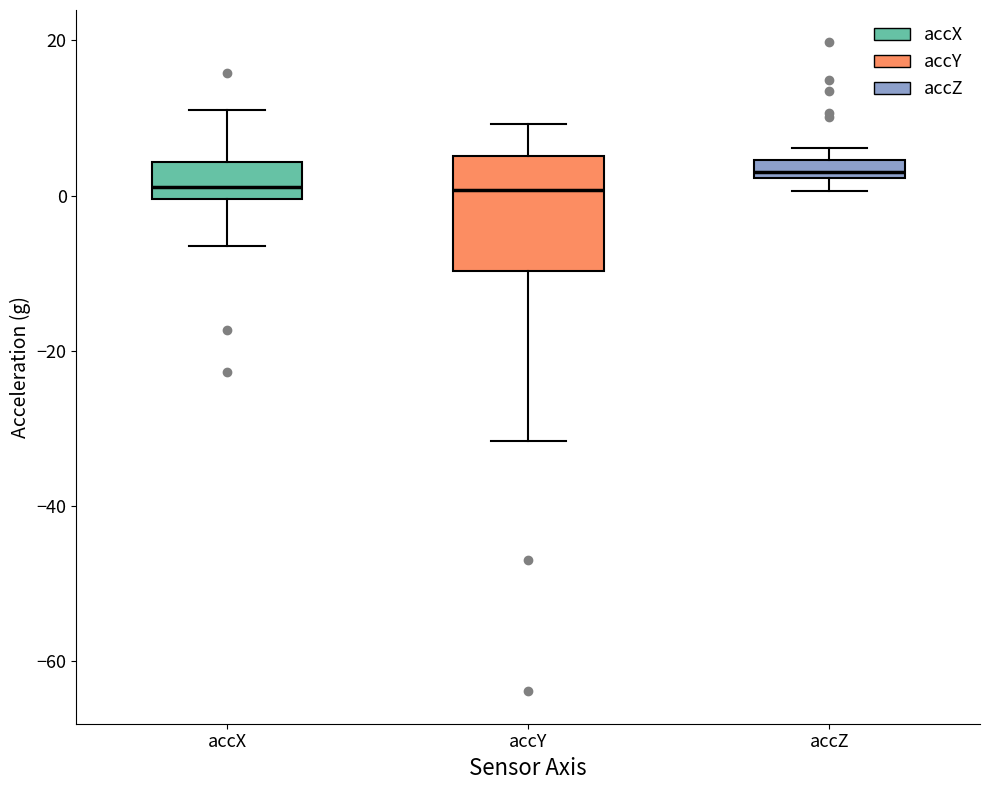

Where does the upper whisker of the box for accX end on the y-axis? The values are not printed on the chart, so give them approximately, as read against the axis.

12